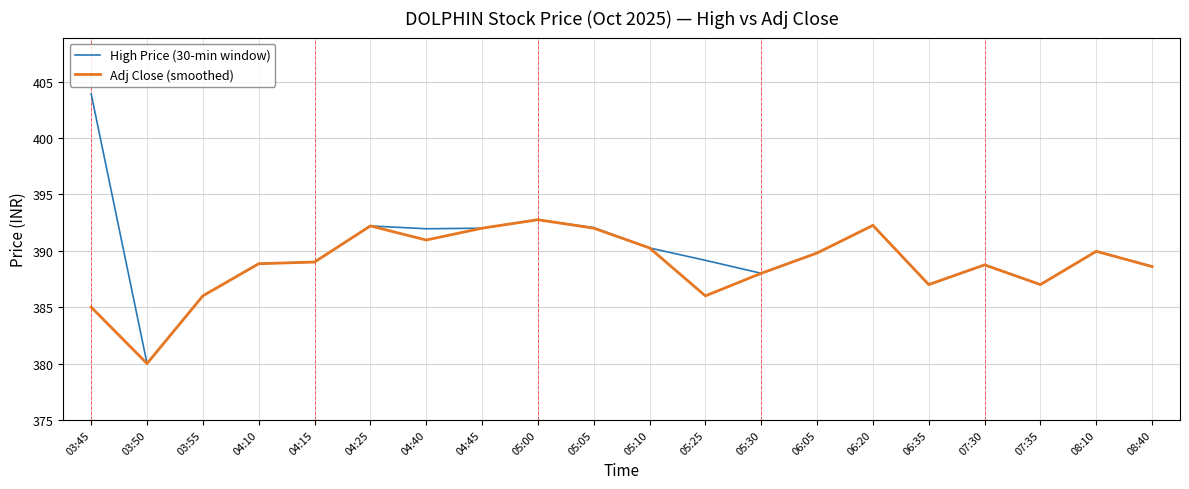

What are all the series names shown in the legend?

High Price (30-min window), Adj Close (smoothed)